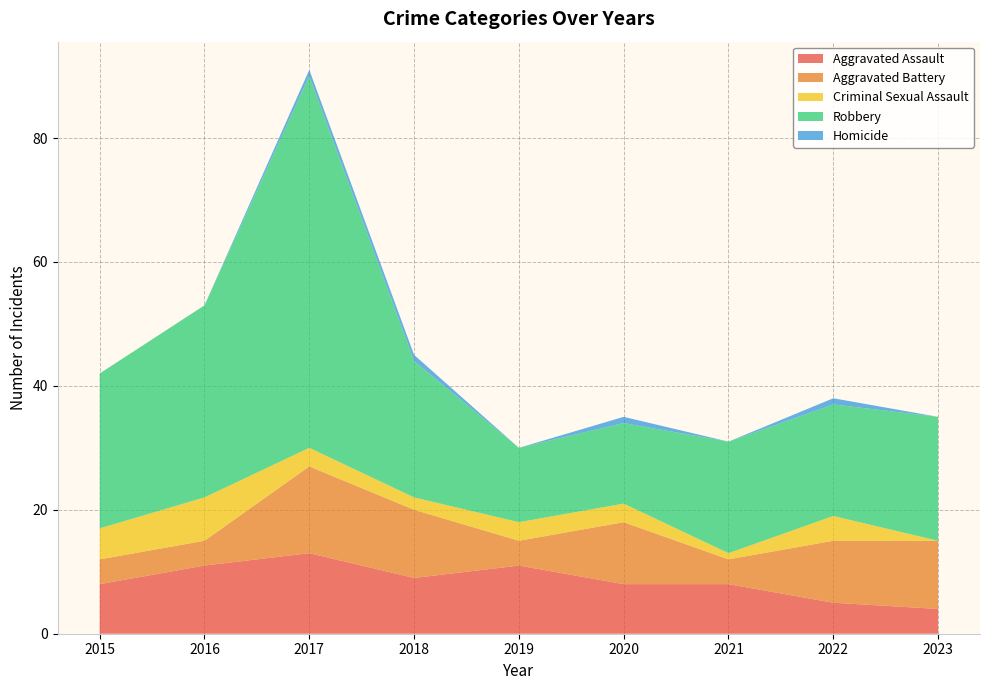

Reading right to left, extract all data points from this chart.

Aggravated Assault: 2023=4	2022=5	2021=8	2020=8	2019=11	2018=9	2017=13	2016=11	2015=8
Aggravated Battery: 2023=11	2022=10	2021=4	2020=10	2019=4	2018=11	2017=14	2016=4	2015=4
Criminal Sexual Assault: 2023=0	2022=4	2021=1	2020=3	2019=3	2018=2	2017=3	2016=7	2015=5
Robbery: 2023=20	2022=18	2021=18	2020=13	2019=12	2018=22	2017=60	2016=31	2015=25
Homicide: 2023=0	2022=1	2021=0	2020=1	2019=0	2018=1	2017=1	2016=0	2015=0